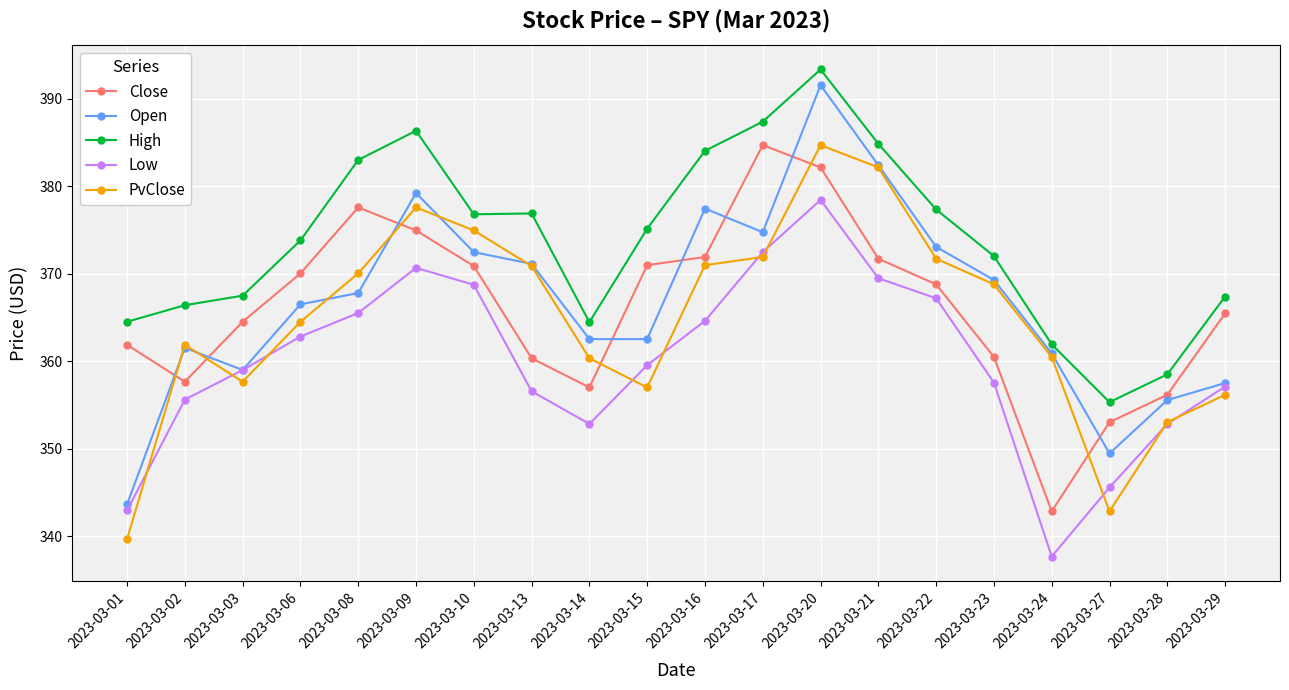

Is it true that Close equals 625.7 at 2023-03-09?

False